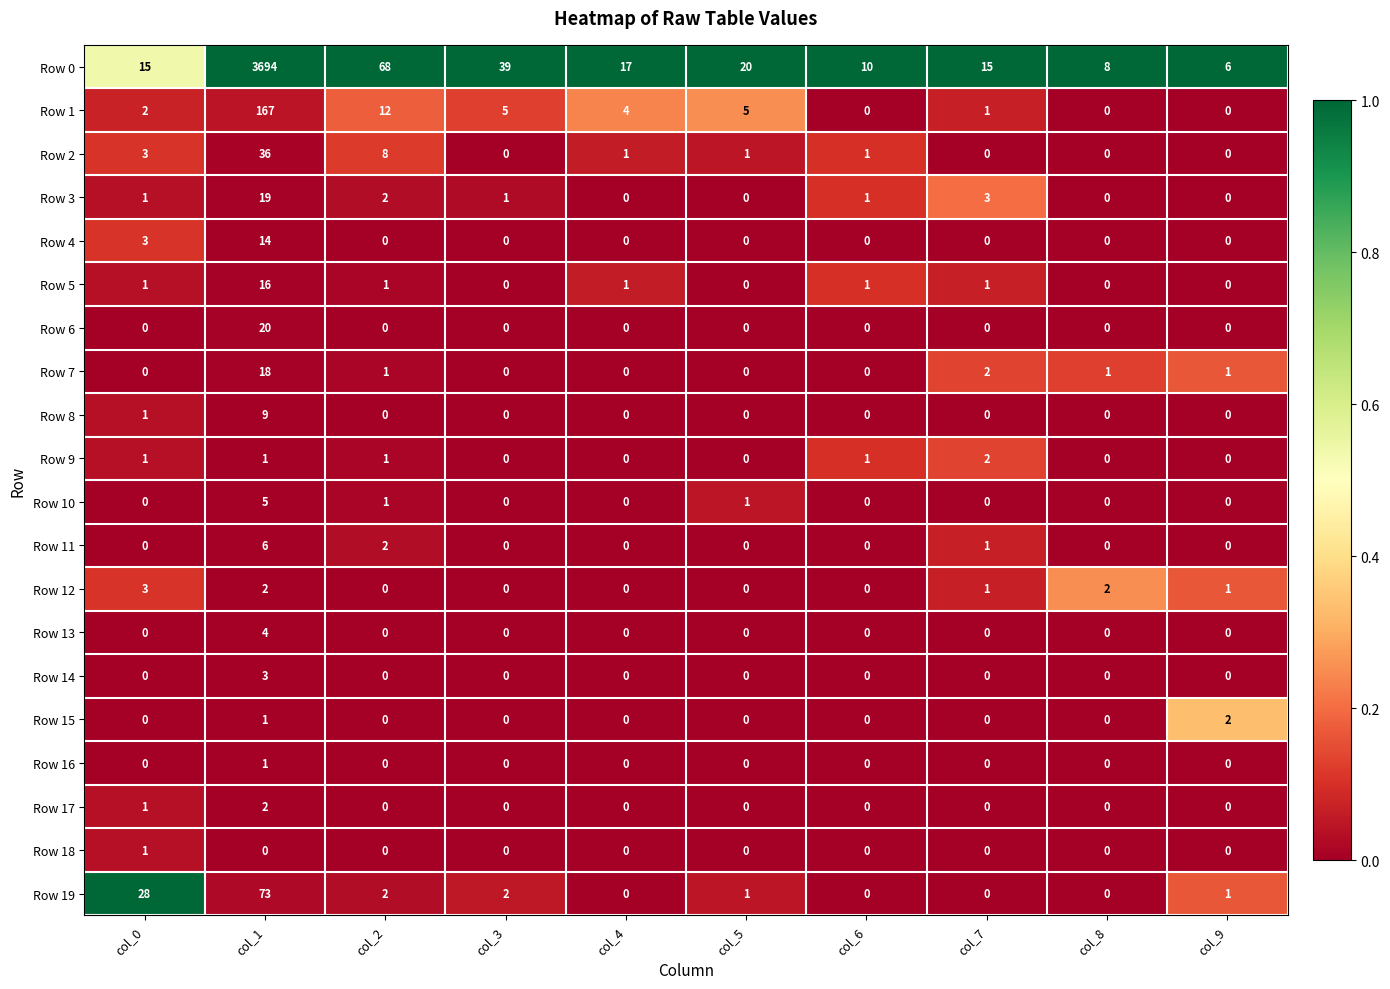

Which series changed the most between col_3 and col_4?

Row 0